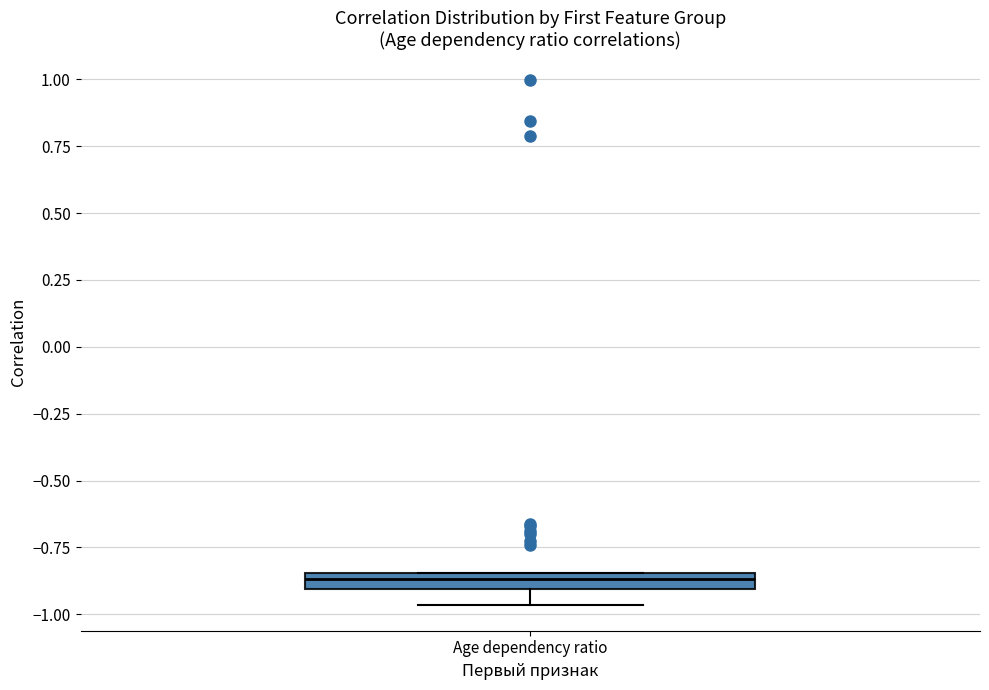

Where is the lower edge of the box for Age dependency ratio on the y-axis? The values are not printed on the chart, so give them approximately, as read against the axis.

-0.90